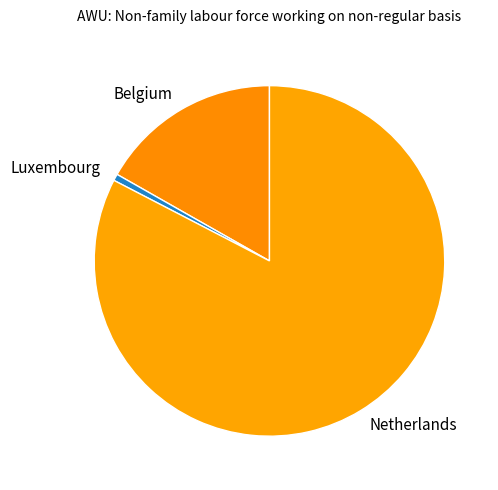

True or false: Luxembourg accounts for 1% of the total.

True